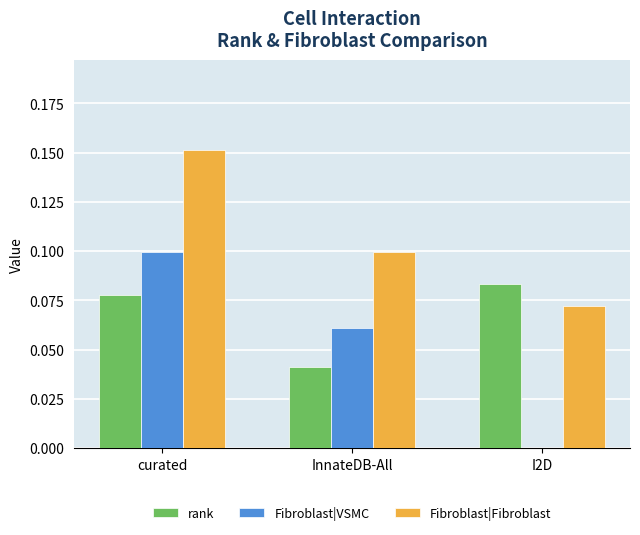

At which category is the sum across all series the highest?

curated